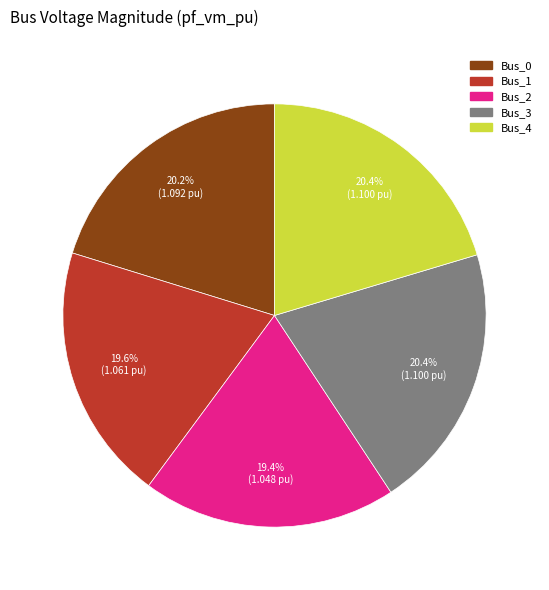

What percentage is NOT represented by Bus_4?

79.6%